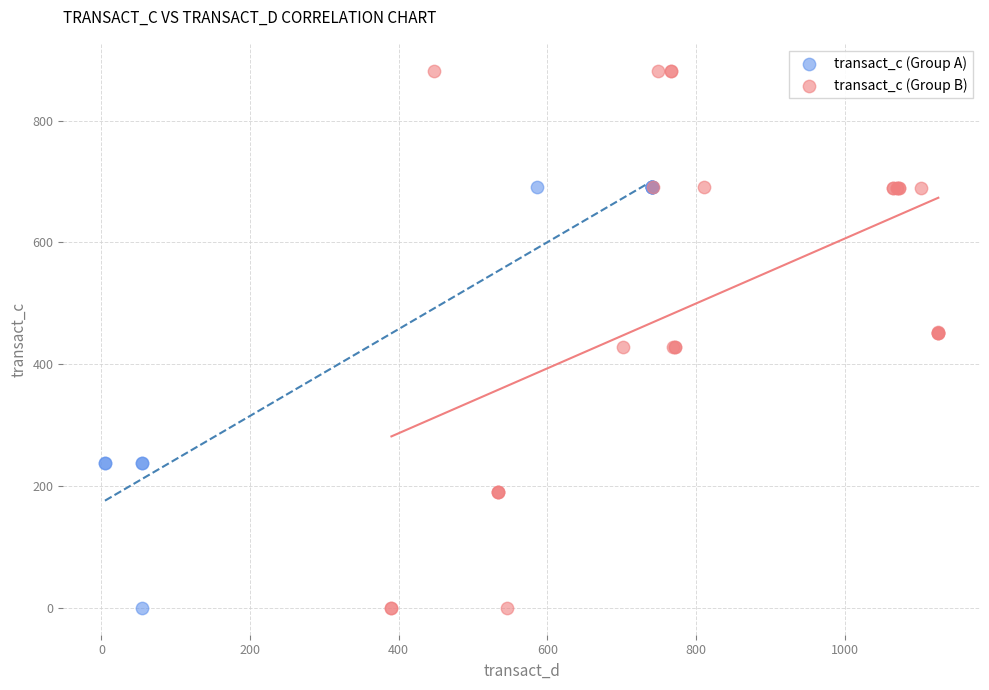

Which series contains the highest Y value?

transact_c (Group B)